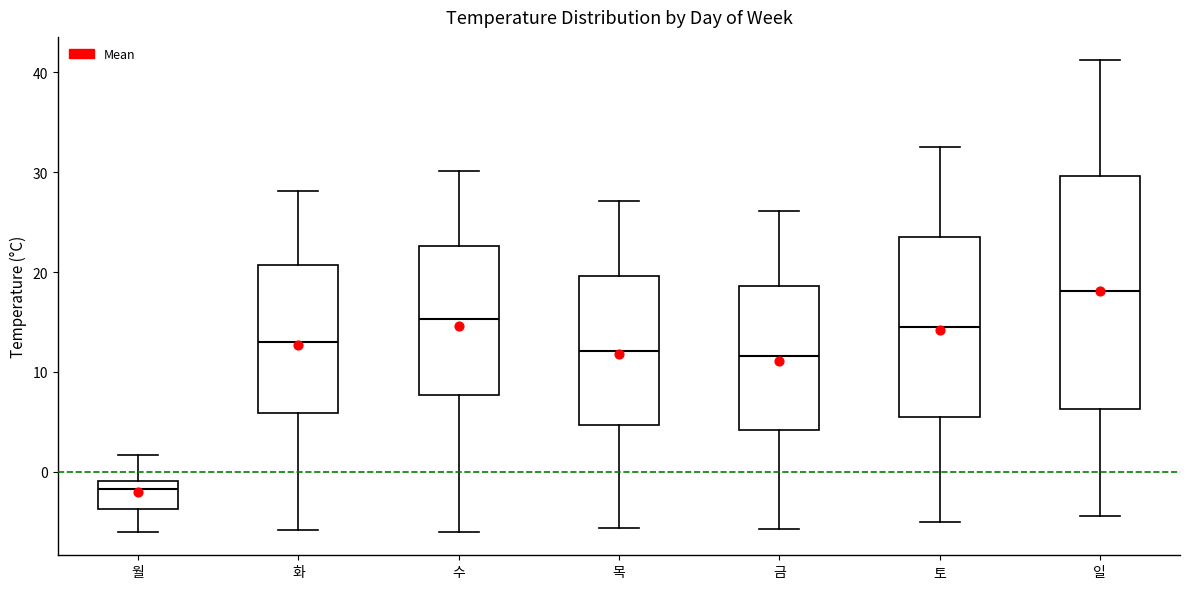

Comparing the boxes themselves (not the whiskers), which one is the tallest?

일